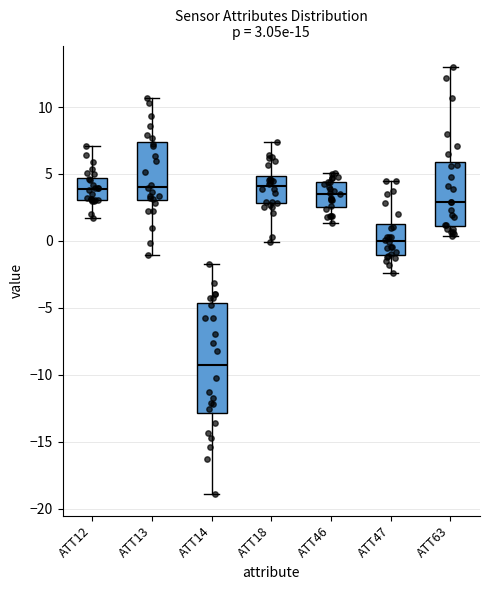

Which box is the tallest, from its lower edge to its upper edge?

ATT14